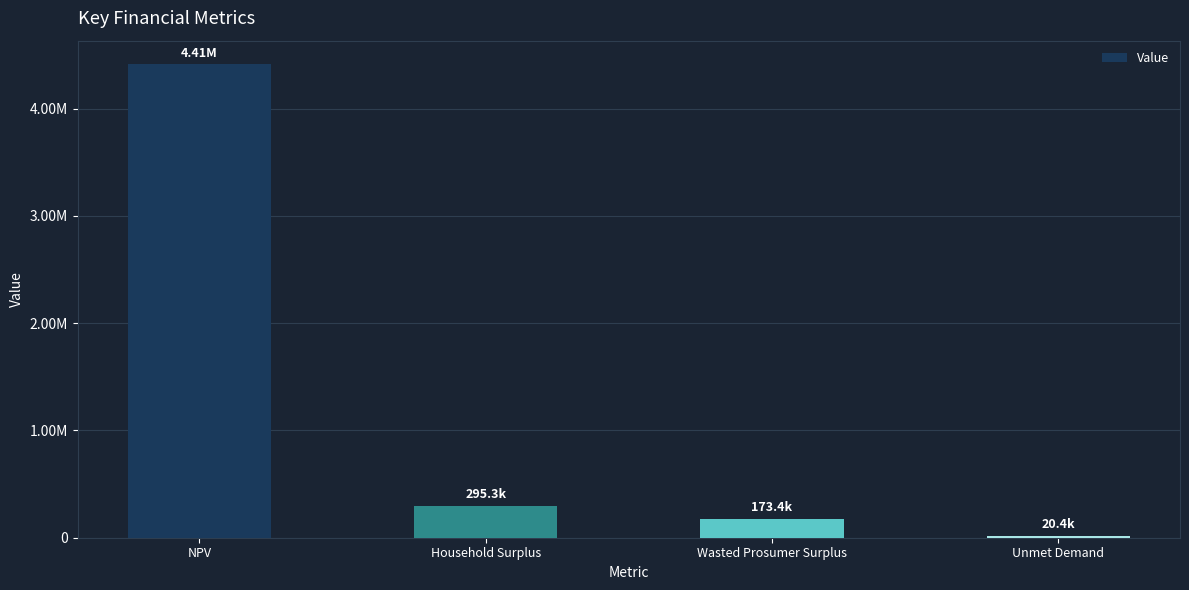

Reading left to right, what are all the values shown in this chart?

4412350.9	295255.1	173398.7	20352.2